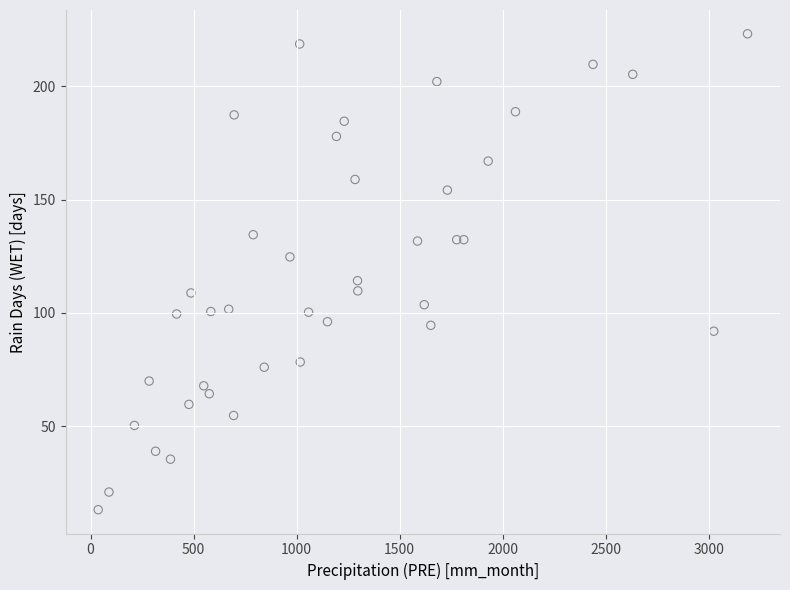

What Y value in the scatter plot is closest to 118?

114.2